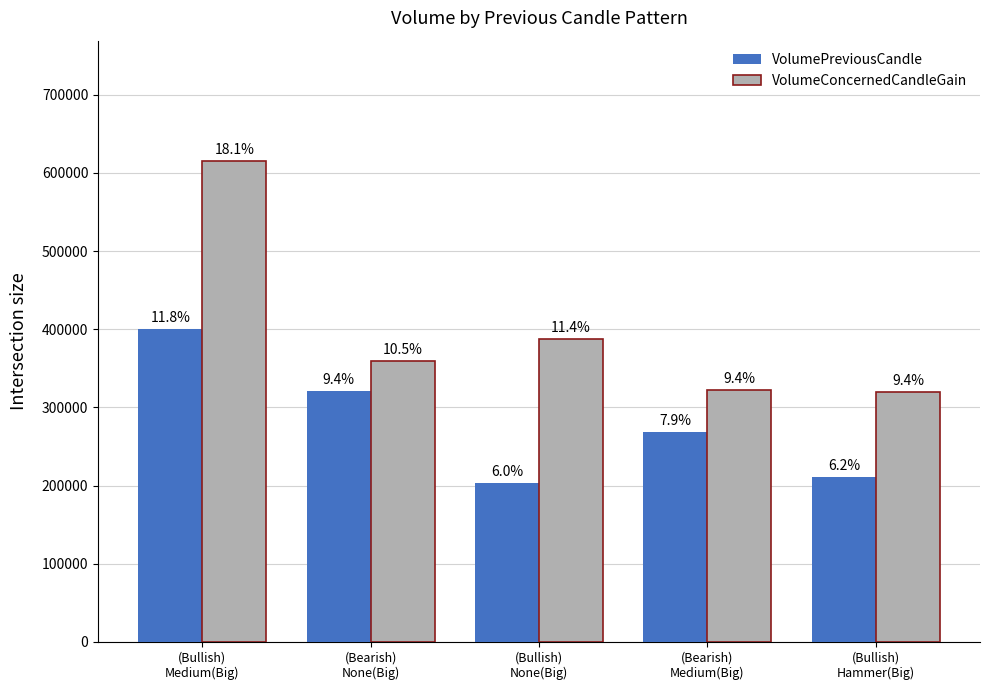

Reading right to left, transcribe all the data shown in this chart.

VolumePreviousCandle: 211493	268793	203674	320494	400760
VolumeConcernedCandleGain: 319463	321927	387576	359220	615304